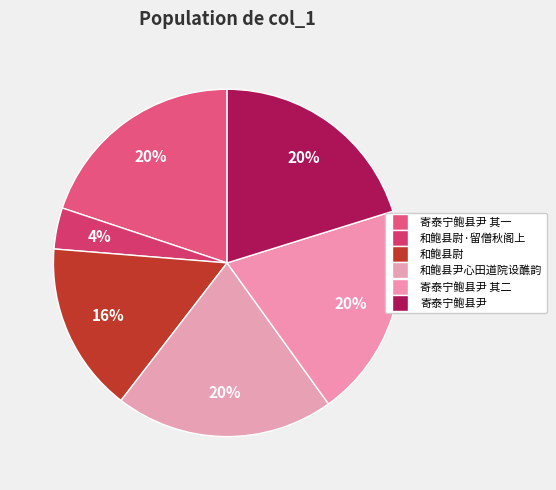

Is there any slice that represents more than half of the pie?

No